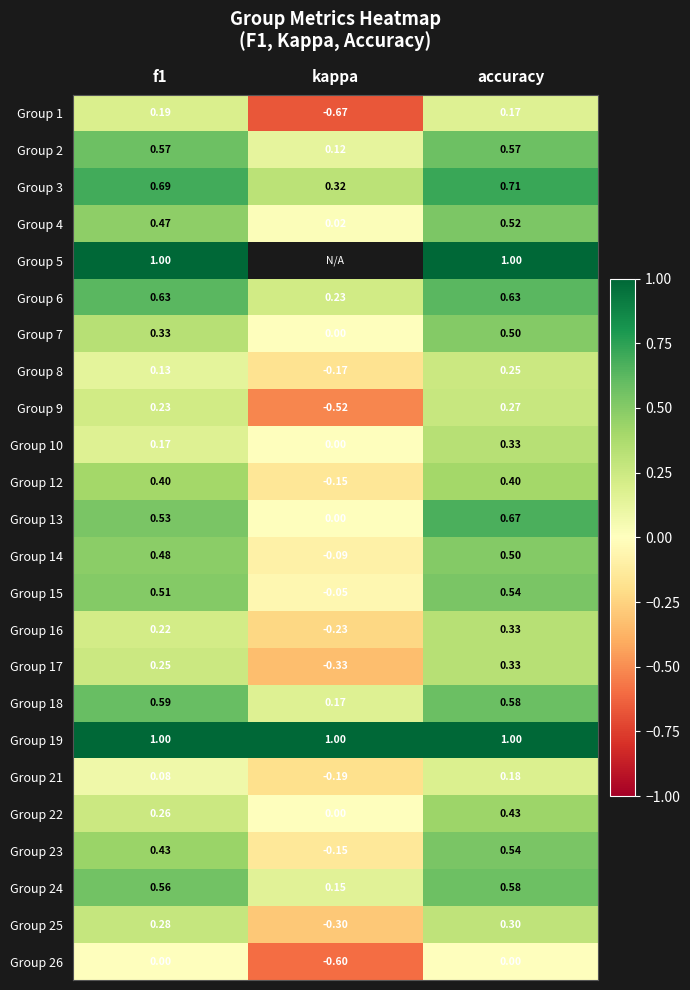

What is the sum of all Group 4 values?

1.0